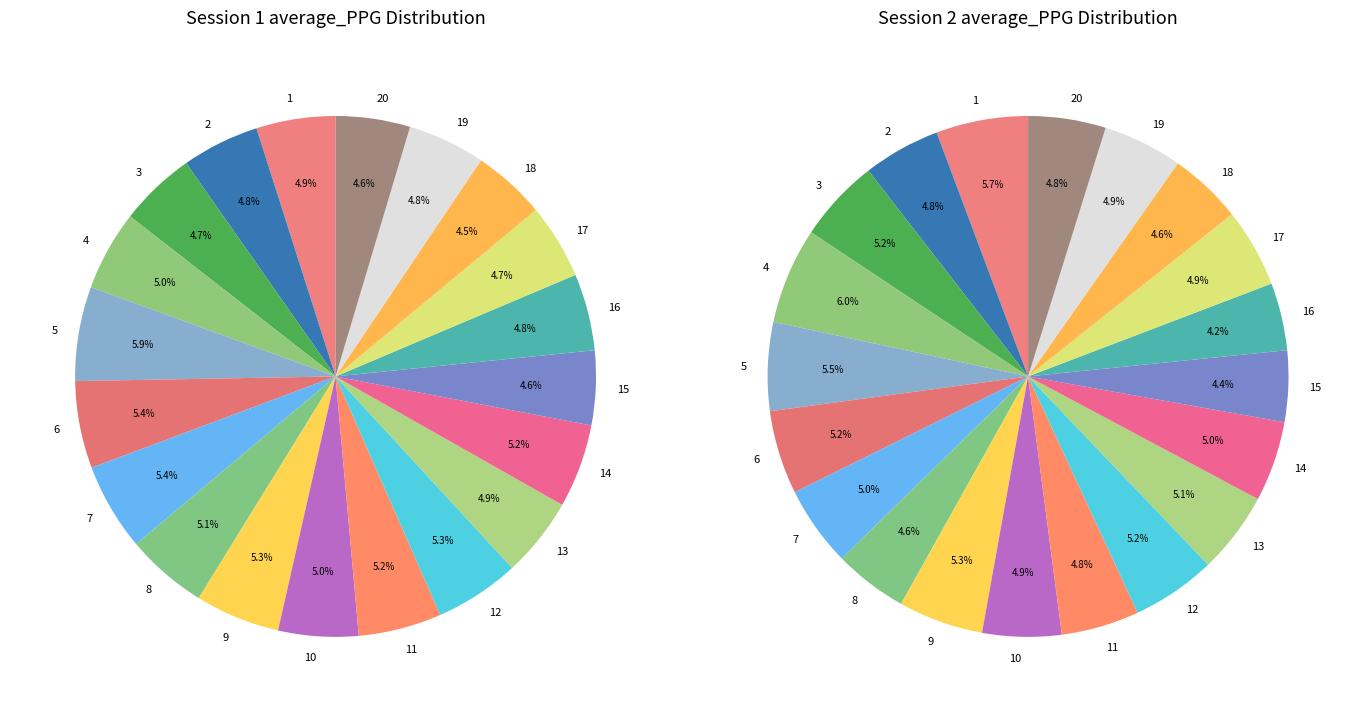

To the nearest percent, what is the difference between the largest and smallest slice percentages?

2%